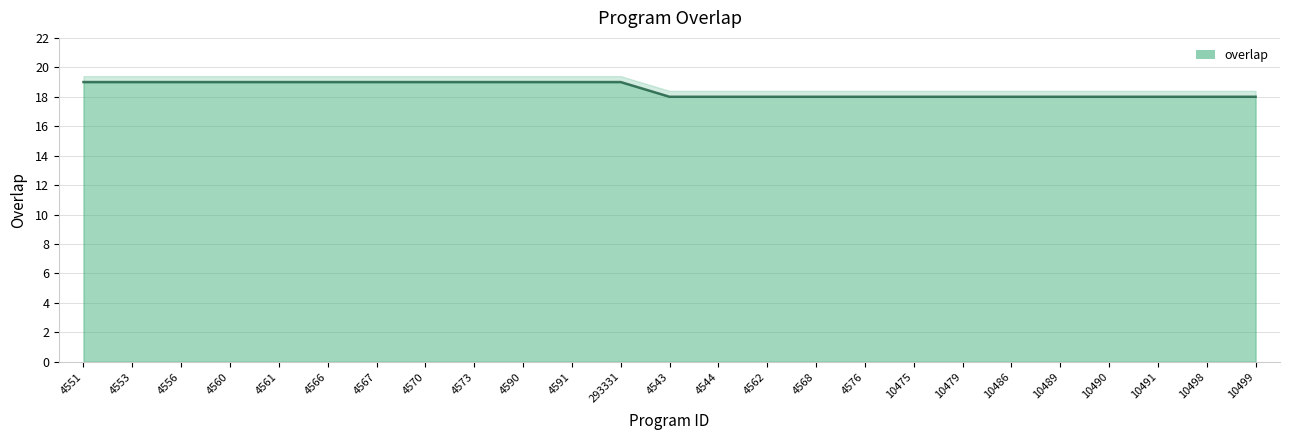

Rank the categories by value from lowest to highest.

4543, 4544, 4562, 4568, 4576, 10475, 10479, 10486, 10489, 10490, 10491, 10498, 10499, 4551, 4553, 4556, 4560, 4561, 4566, 4567, 4570, 4573, 4590, 4591, 293331